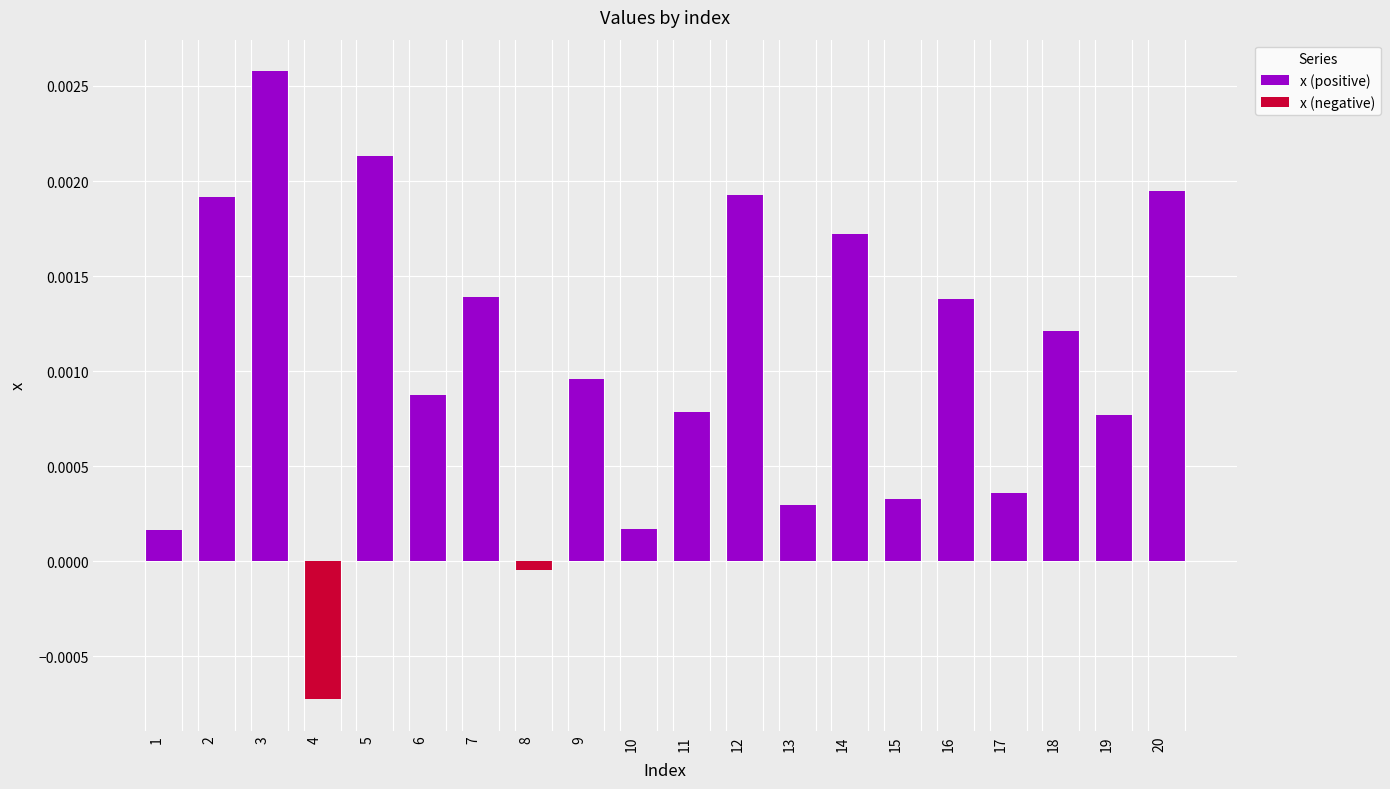

Which series has the largest total across all categories?

x (positive)